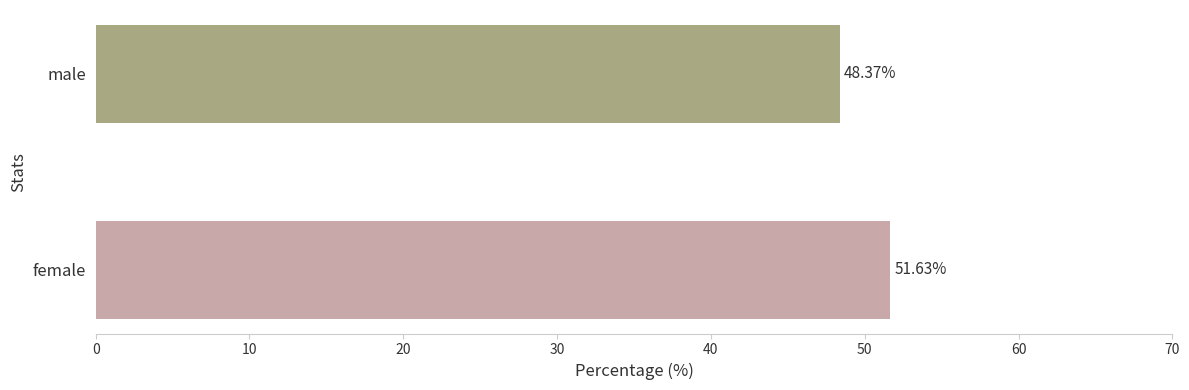

Rank the categories by value from highest to lowest.

female, male